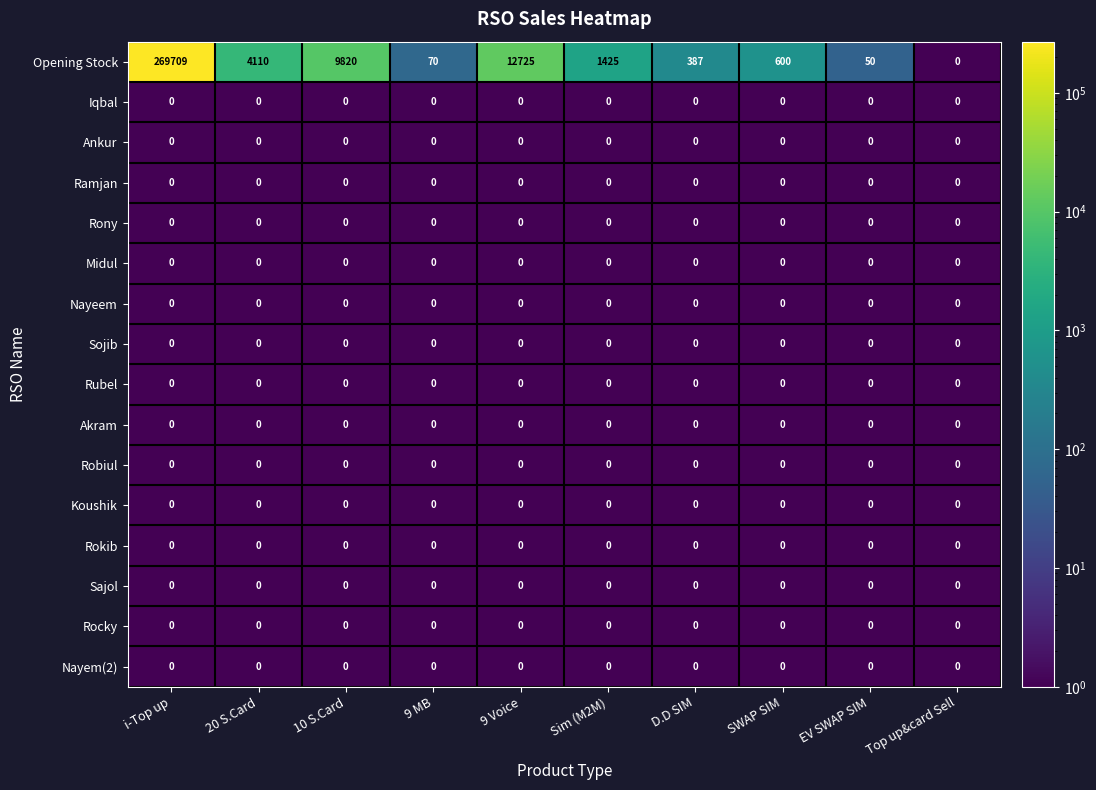

Read the Opening Stock value at 20 S.Card, to the nearest 10.

4110